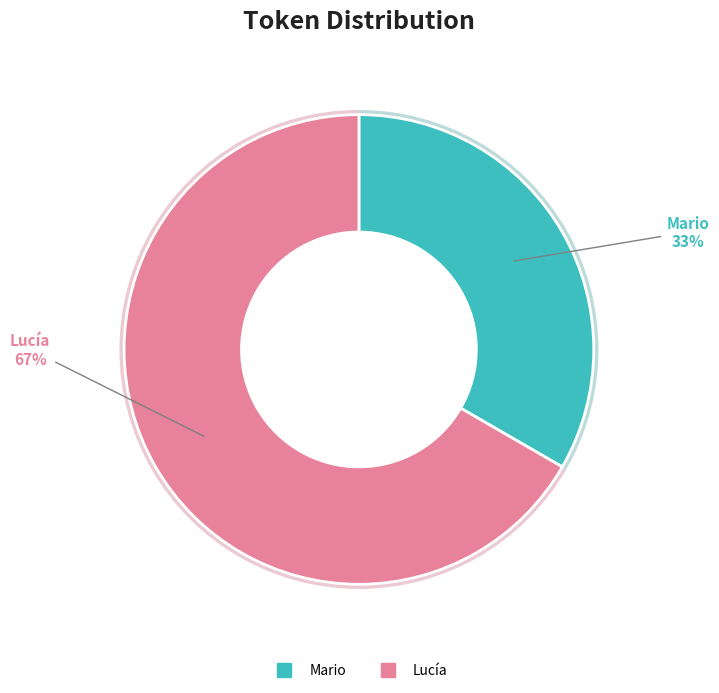

What is the largest slice in the pie chart?

Lucía